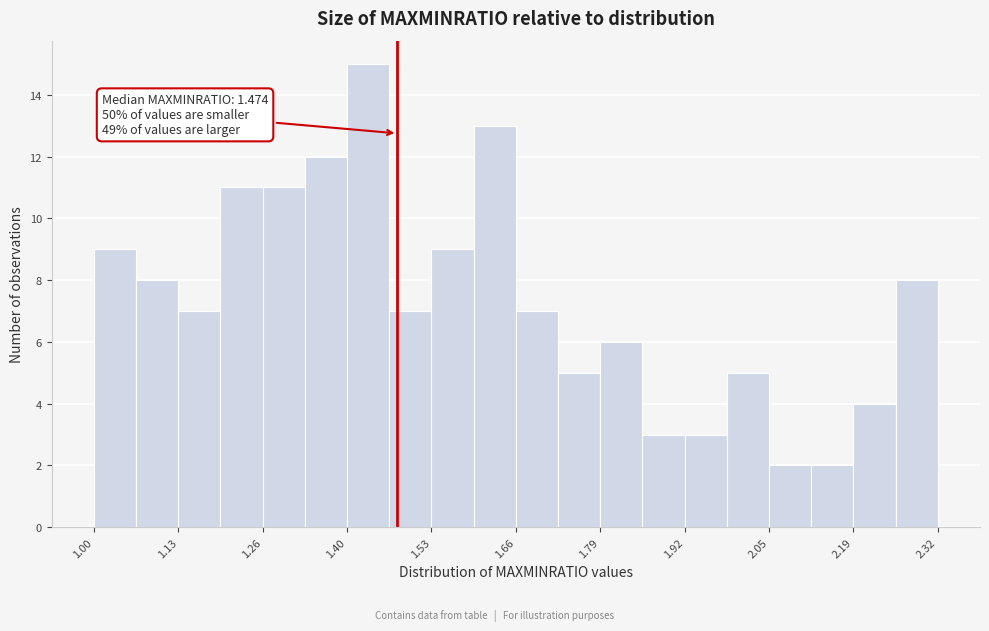

Around what value on the x-axis is the tallest bar? Give the approximate position of its centre, as read against the axis.

1.42